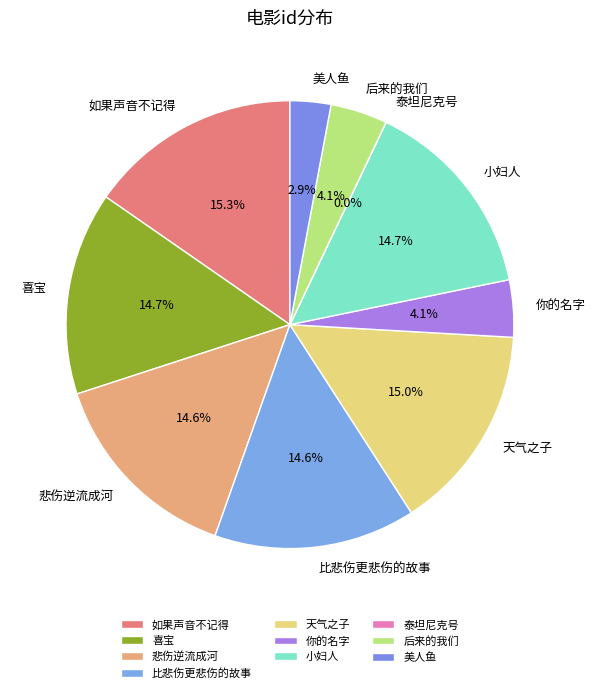

Which has a higher value, 喜宝 or 如果声音不记得?

如果声音不记得